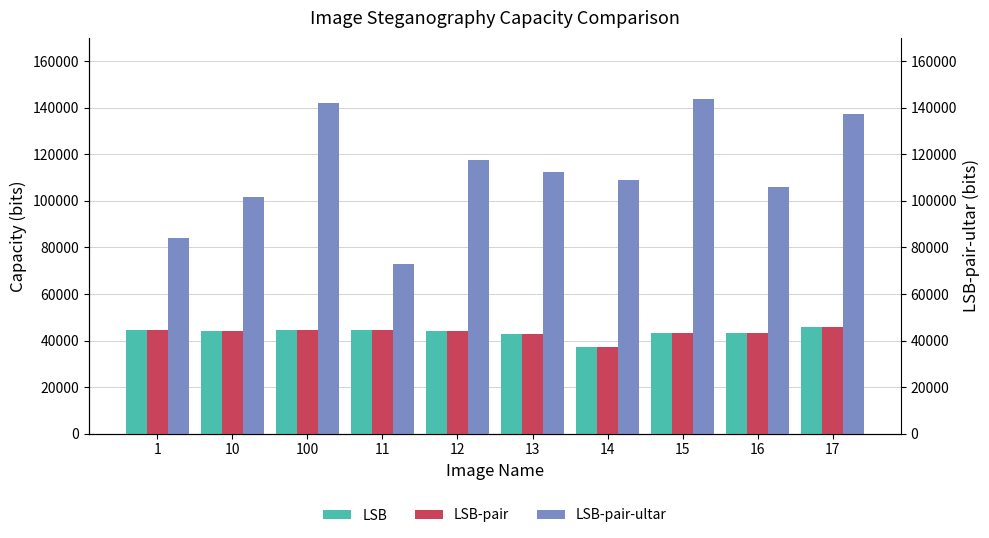

What is the value of the LSB bar at the 1st from the left?

44545